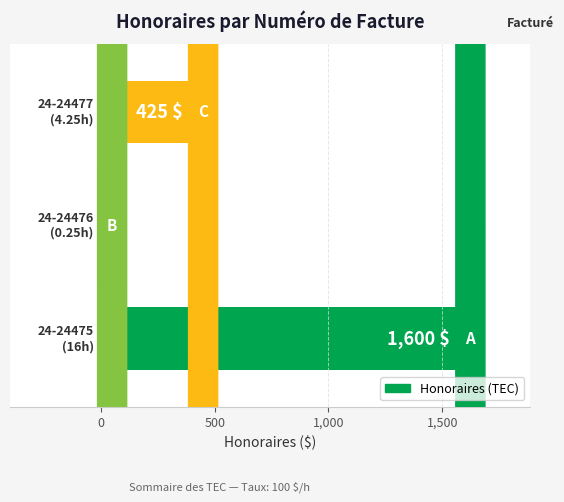

How many categories are shown in the chart?

3